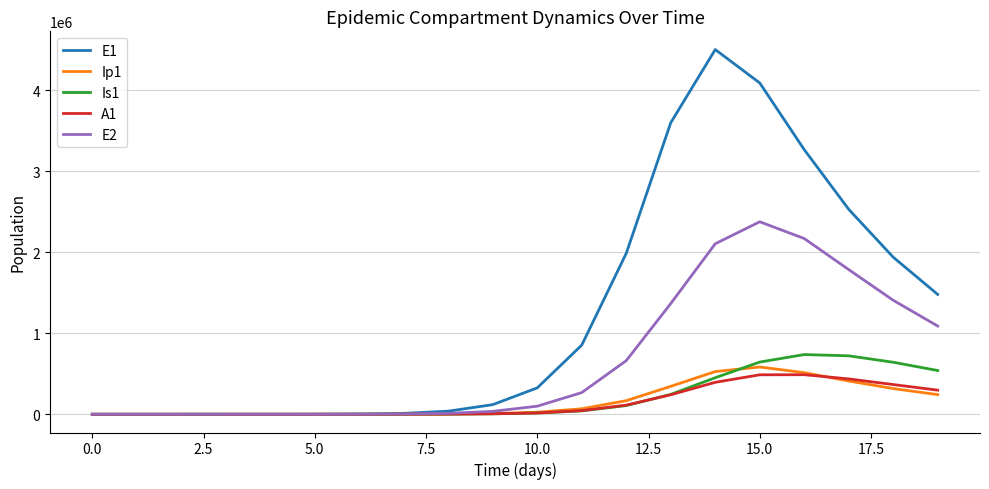

Which series has the largest total across all categories?

E1